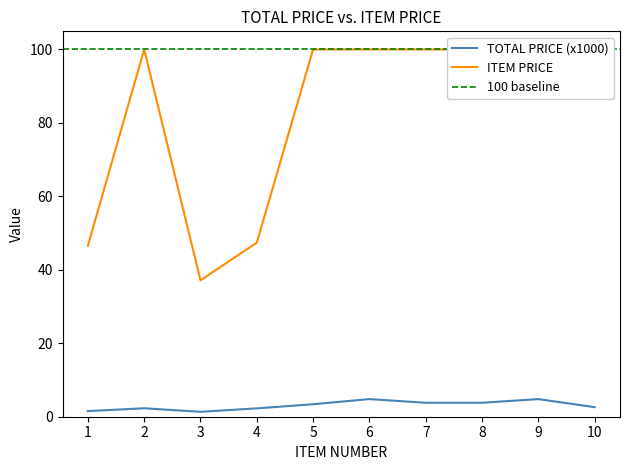

Where is the first local maximum for TOTAL PRICE?

2